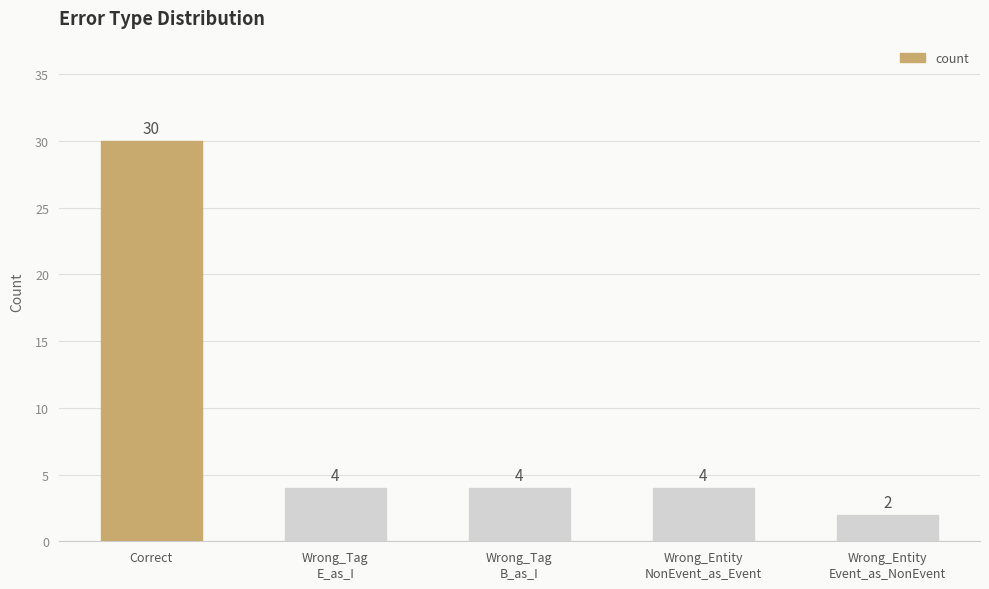

Is it true that the value at Wrong_Tag
B_as_I is 4?

True